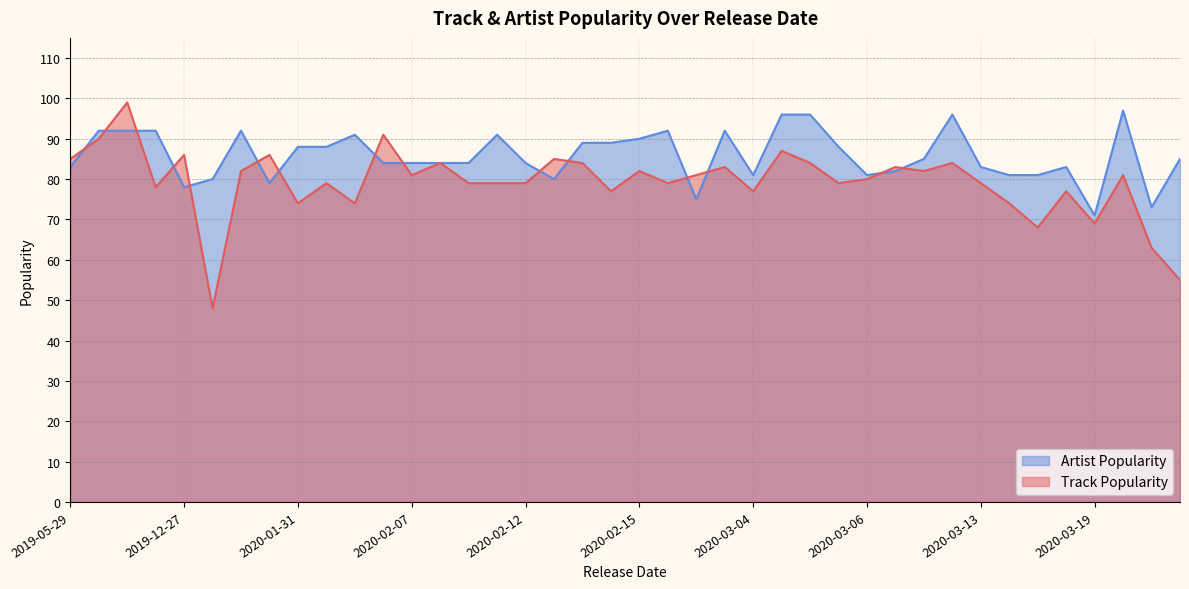

List the series in order of their overall mean, lowest first.

Track Popularity, Artist Popularity